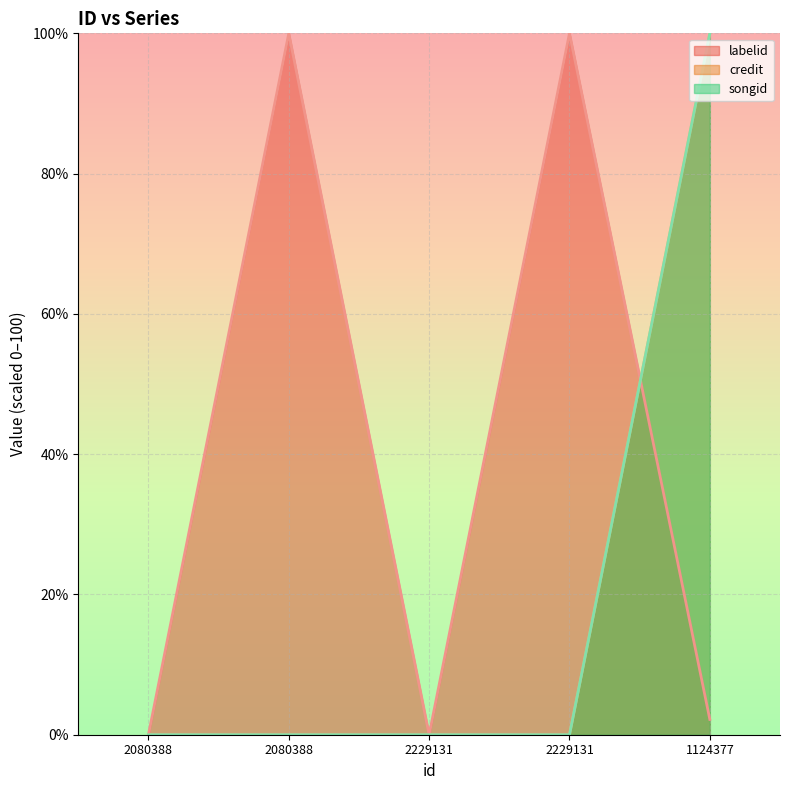

Which series has the largest total across all categories?

labelid